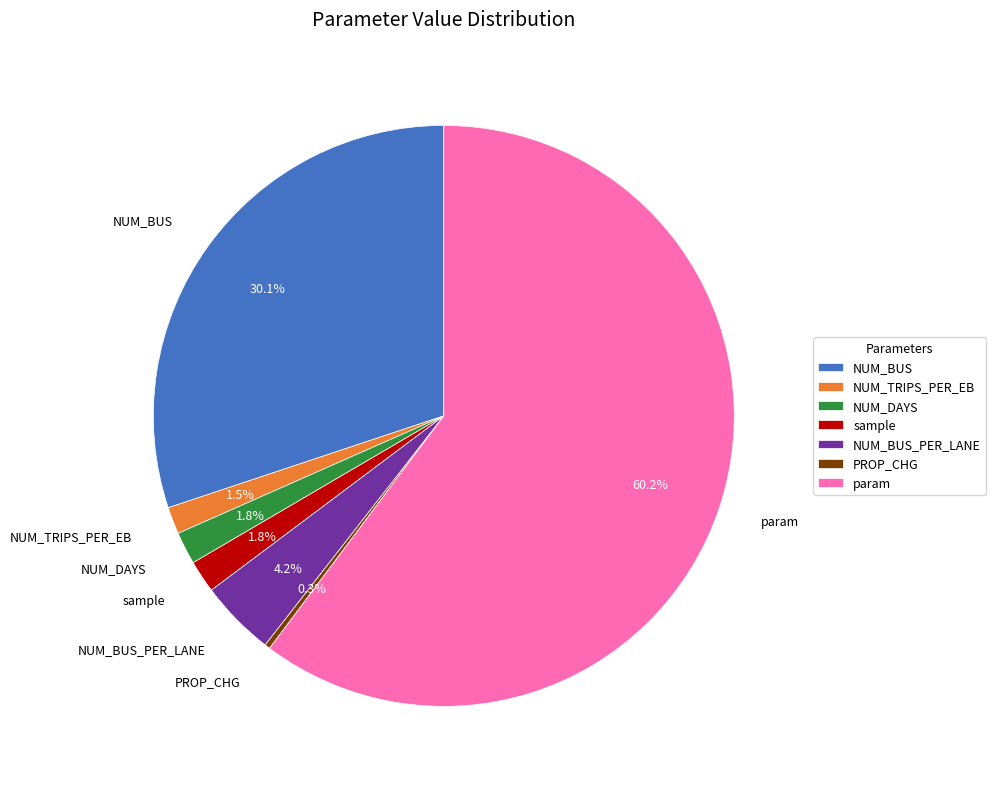

What percentage do sample and PROP_CHG together represent?

2.1%